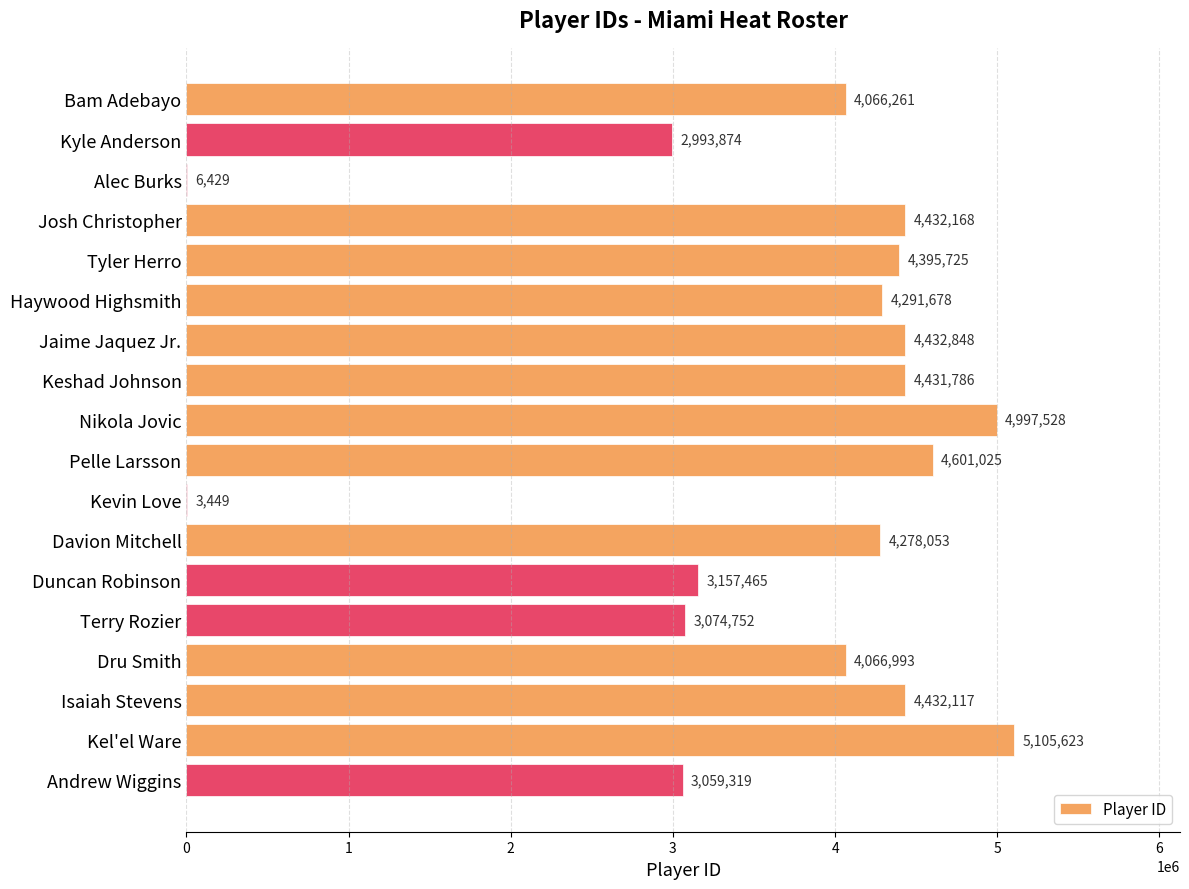

Are the bars horizontal?

Yes